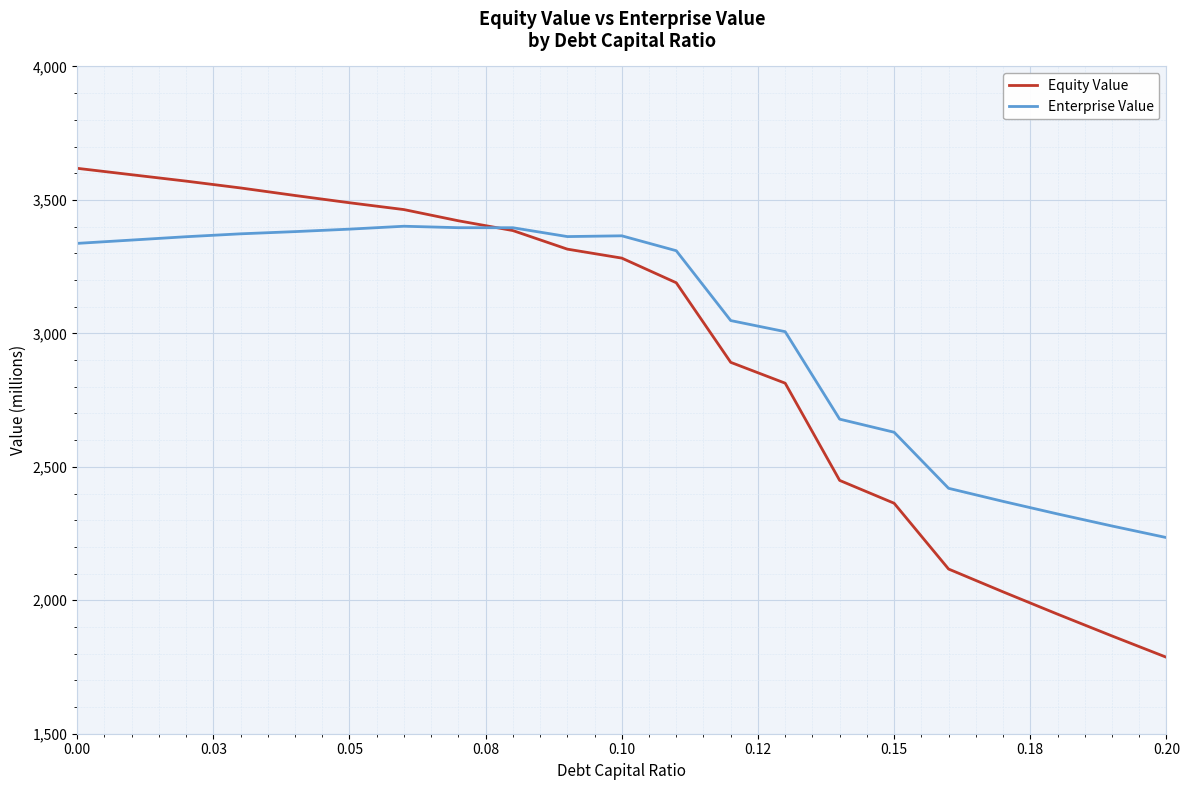

What is the lowest value of the Enterprise Value series?

2234.8